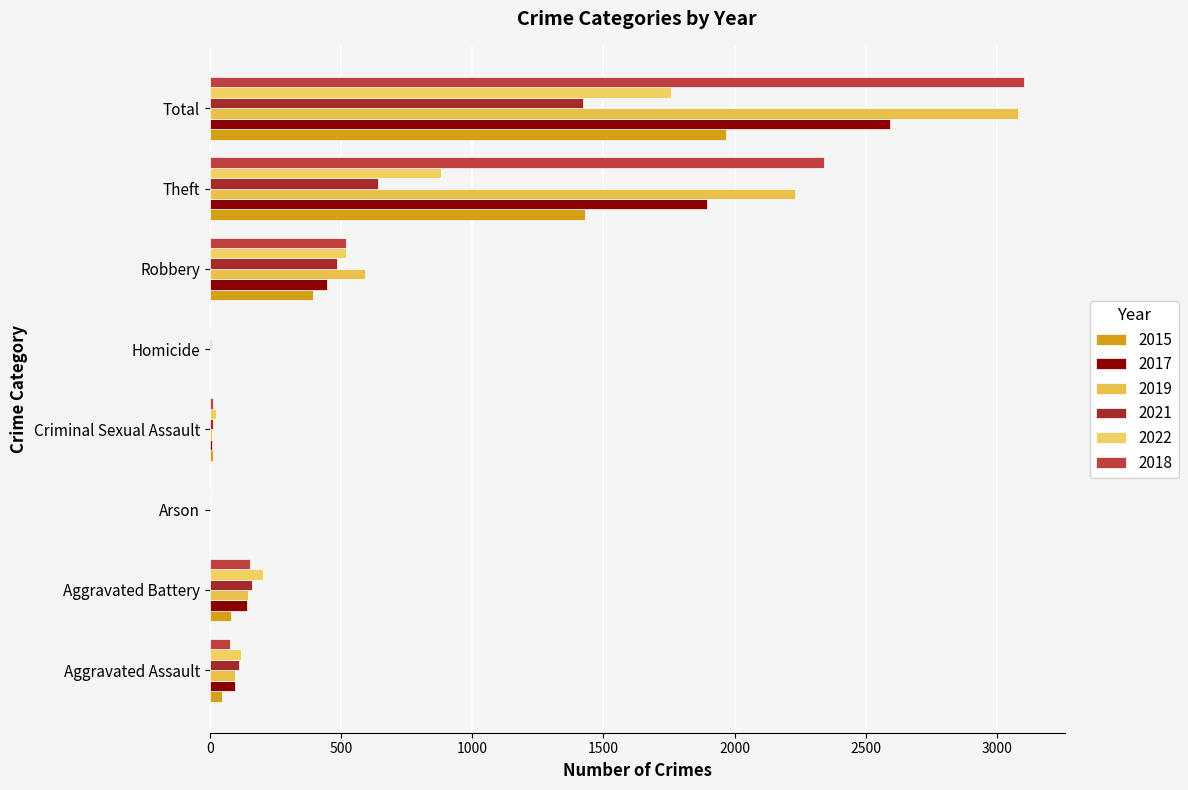

Is it true that 2022 equals 5 at Arson?

True